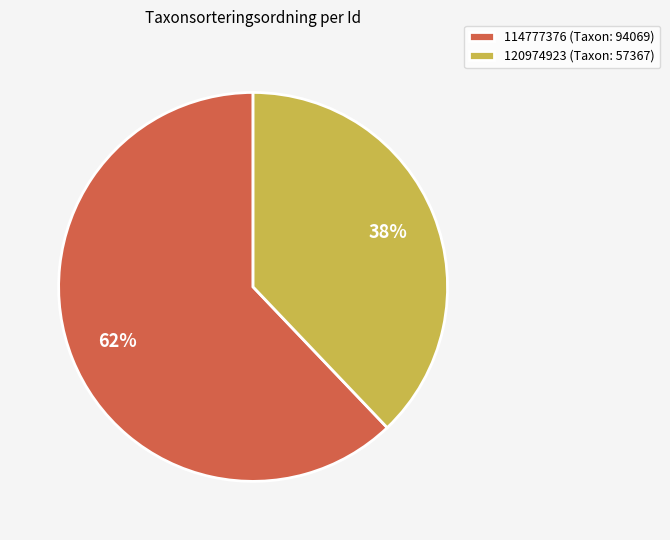

Which has a higher value, 114777376 (Taxon: 94069) or 120974923 (Taxon: 57367)?

114777376 (Taxon: 94069)